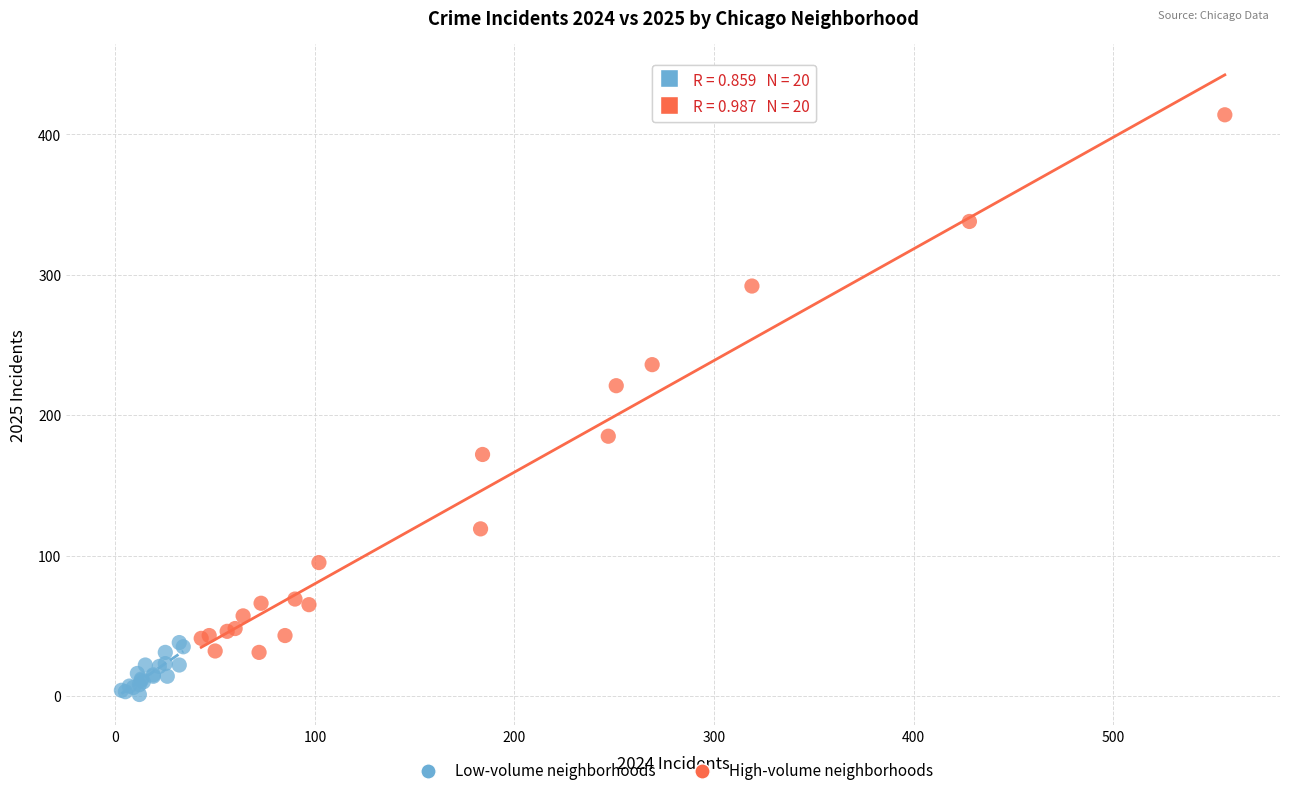

Which series contains the highest Y value?

High-volume neighborhoods